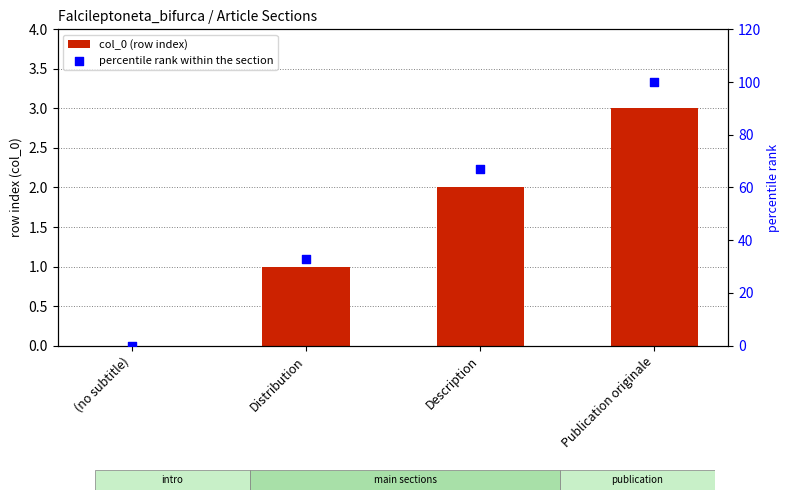

At which category is the sum across all series the highest?

Publication originale